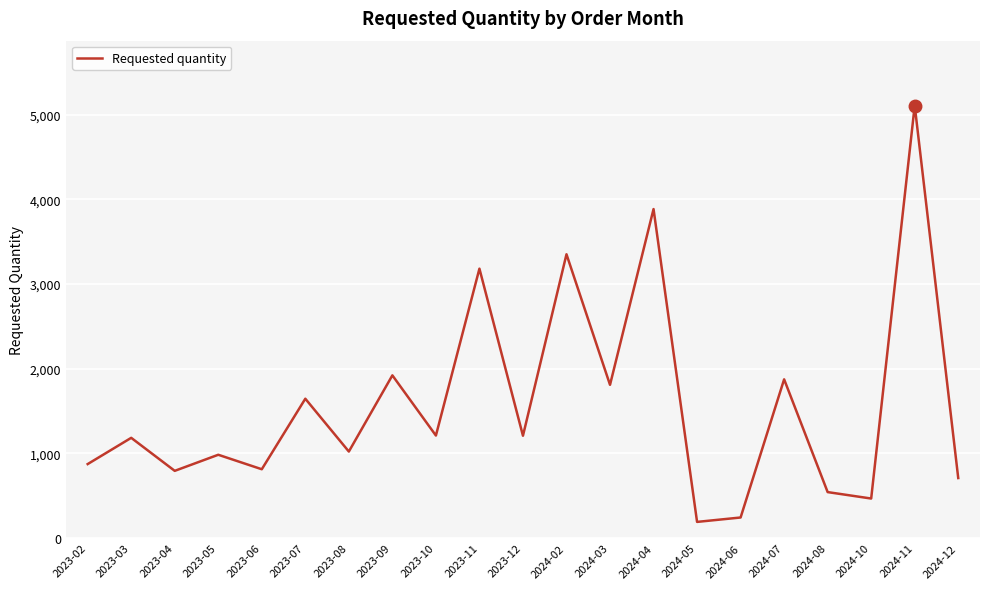

What is the difference between the maximum and minimum values?

4918